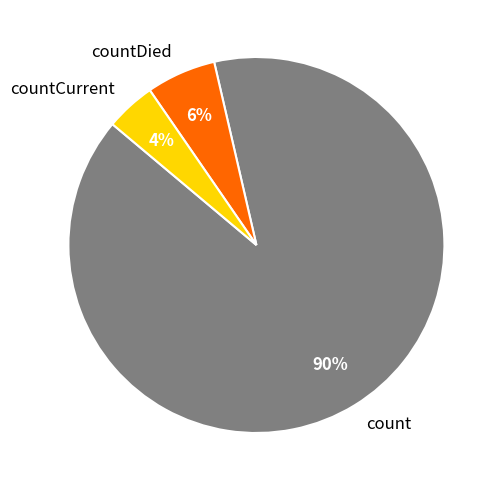

To the nearest percent, what percentage of the pie is countDied?

6%